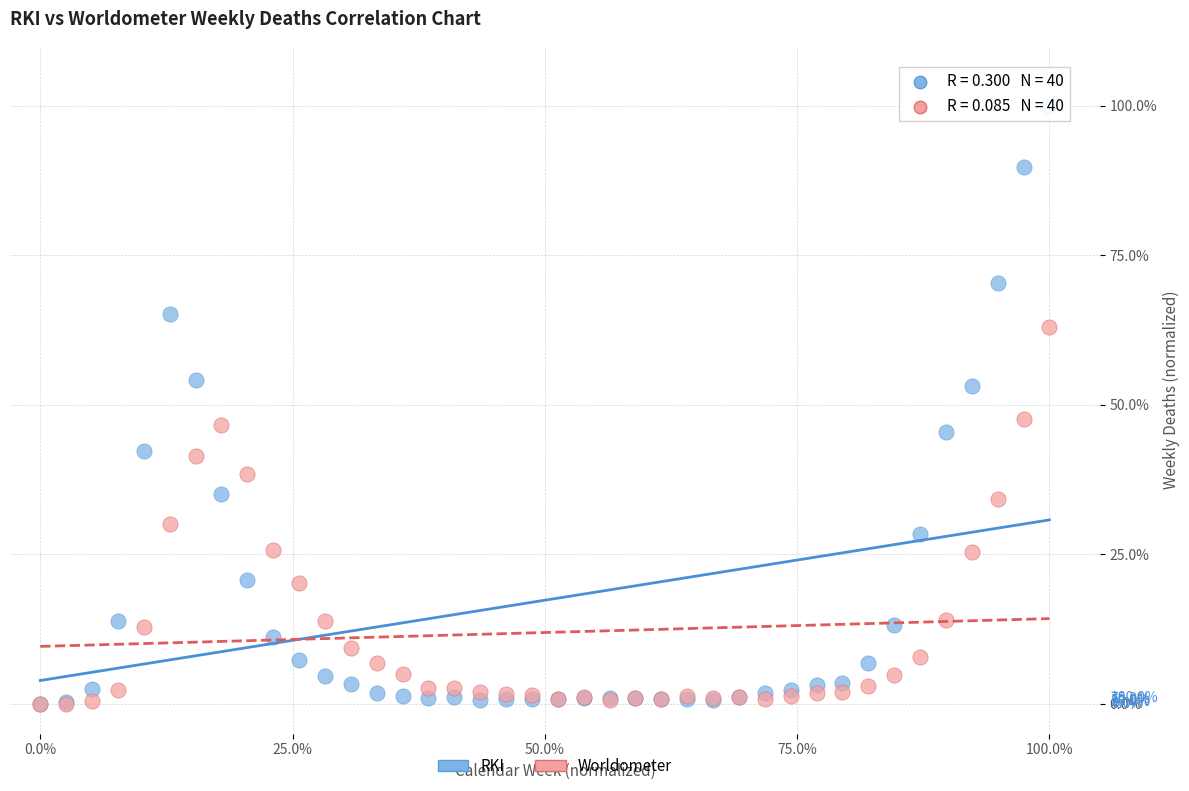

What are all the series names shown in the legend?

RKI, Worldometer